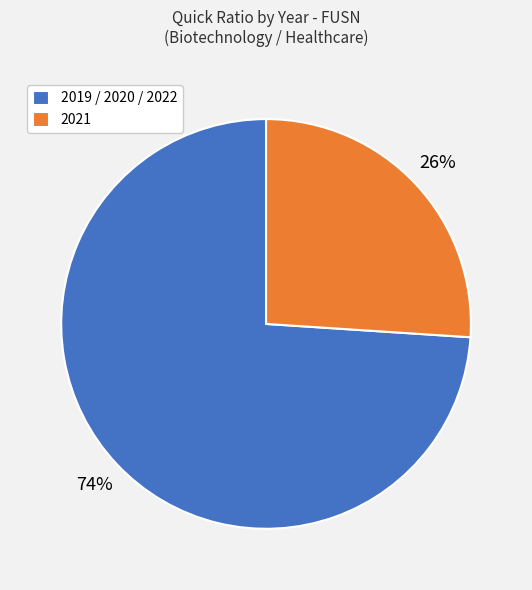

To the nearest percent, what is the average slice percentage?

50%